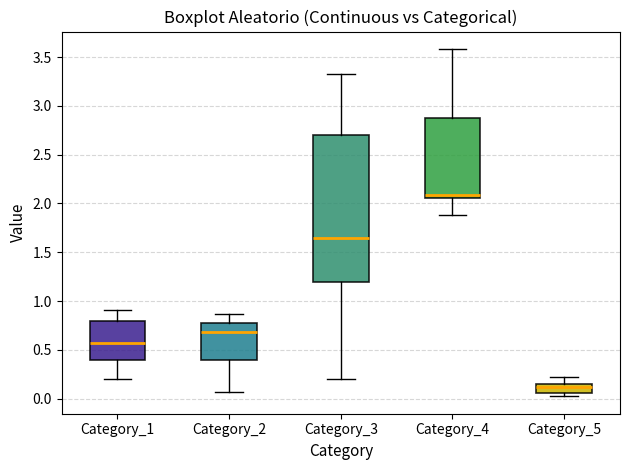

Reading left to right, transcribe this box plot: for each box, give where its median line is, the range the box spans, and where its two whiskers end, as read against the y-axis. The values are not printed on the chart, so give them approximately, as read against the axis.

Category_1: median 0.55, box 0.40 to 0.80, whiskers 0.20 to 0.90
Category_2: median 0.70, box 0.40 to 0.80, whiskers 0.05 to 0.85
Category_3: median 1.65, box 1.20 to 2.70, whiskers 0.20 to 3.30
Category_4: median 2.10, box 2.05 to 2.90, whiskers 1.90 to 3.60
Category_5: median 0.10, box 0.05 to 0.15, whiskers 0.00 to 0.20